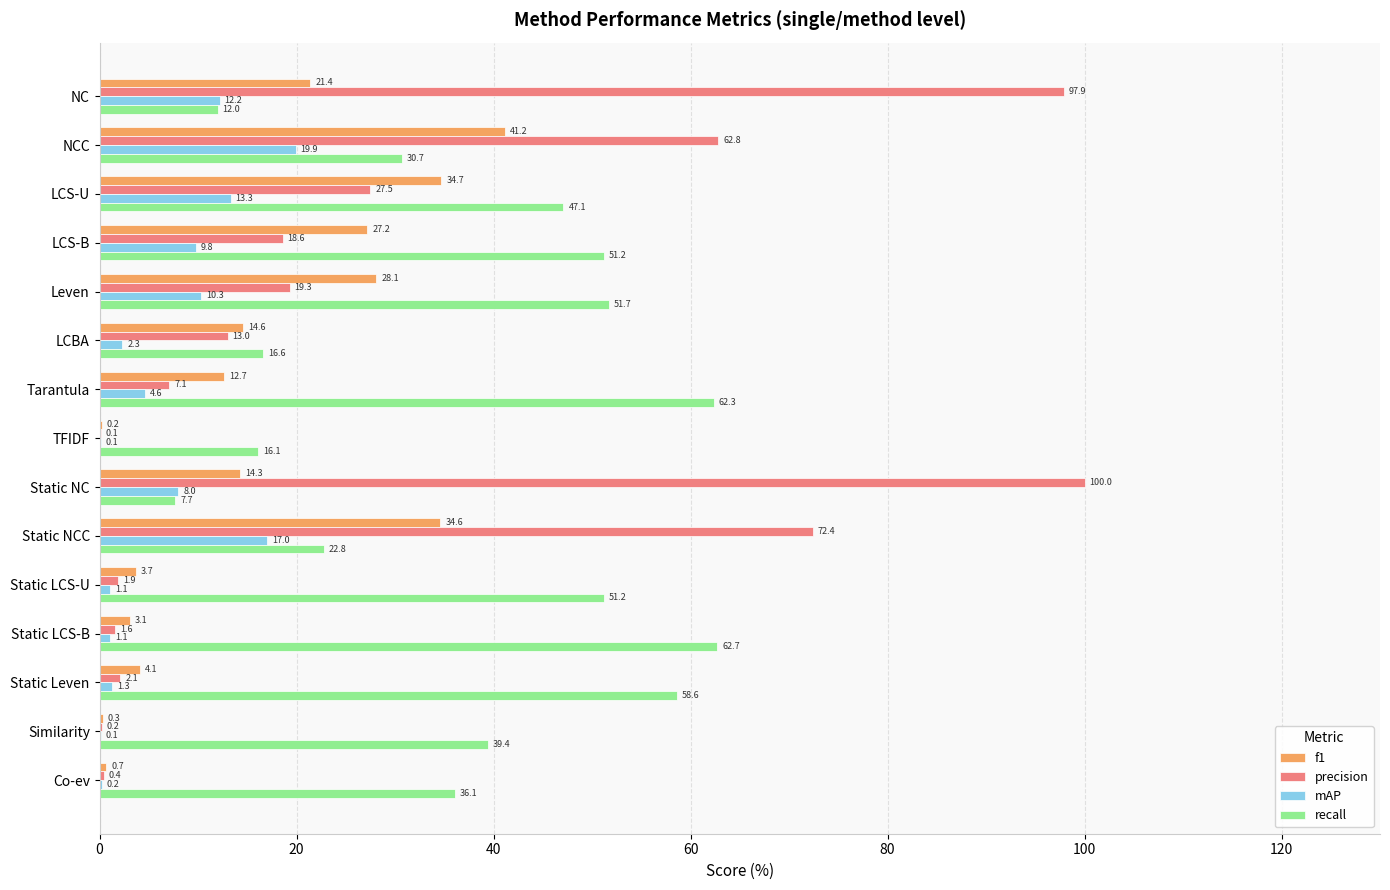

The f1 series shows 0.3 at Similarity. True or false?

True